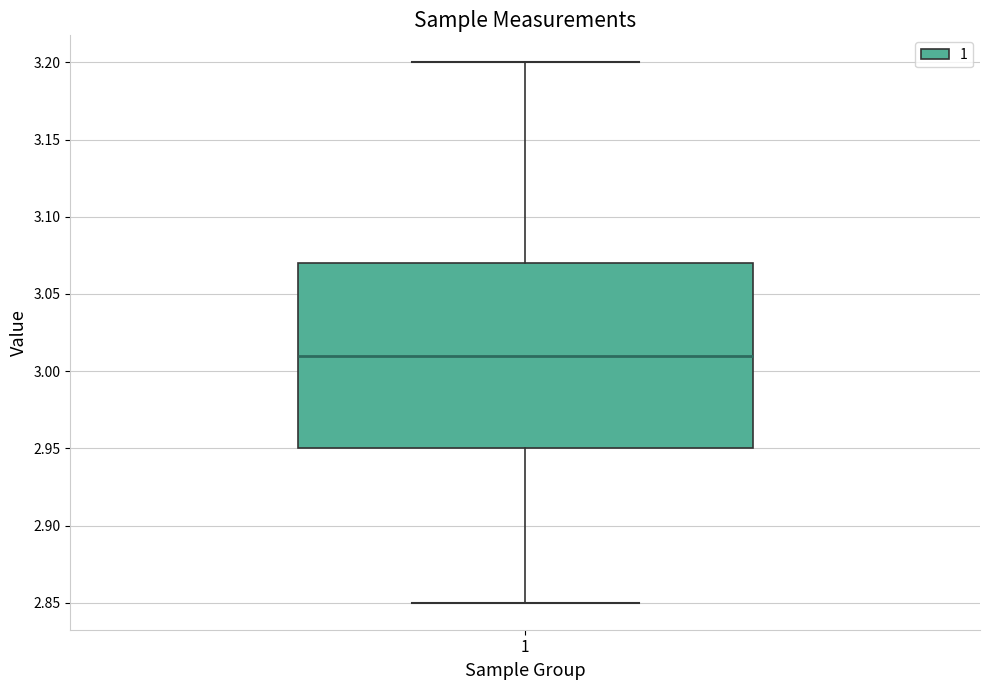

Read this box plot against the y-axis: the position of the median line, the range covered by the box, and the ends of both whiskers. The values are not printed on the chart, so give them approximately, as read against the axis.

median 3.01, box 2.95 to 3.07, whiskers 2.85 to 3.20